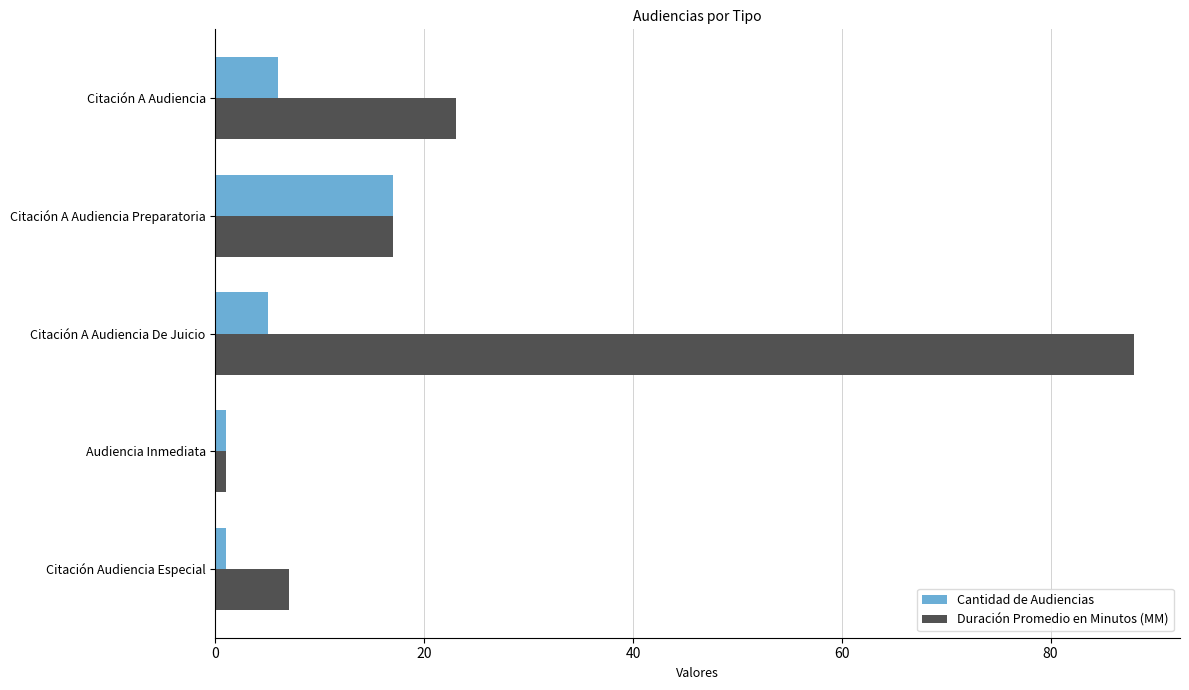

At how many categories does at least one series exceed 60?

1